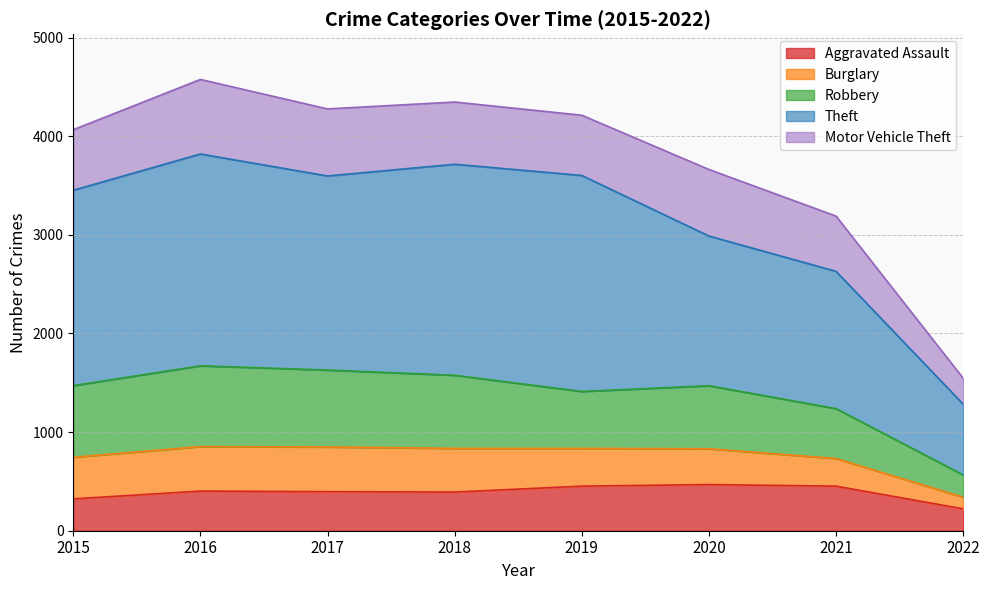

What is the lowest value of the Aggravated Assault series?

222